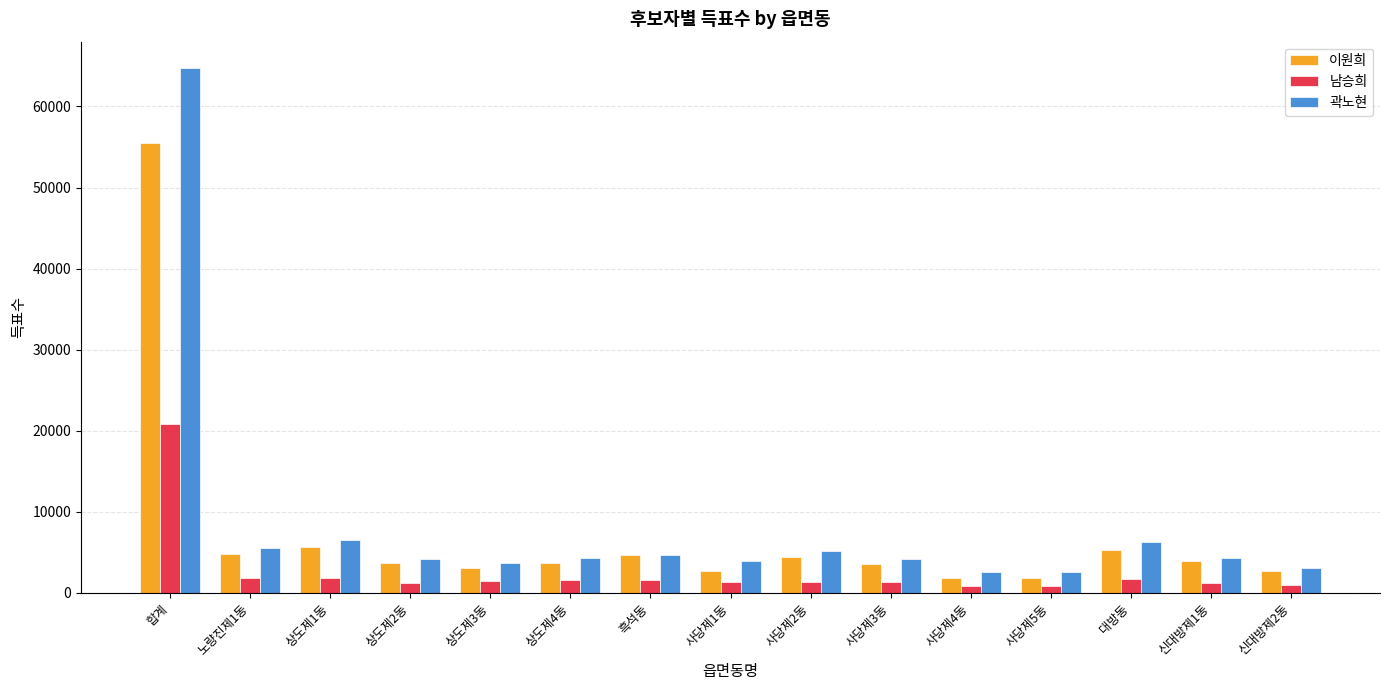

What is the average value of the 이원희 series?

7157